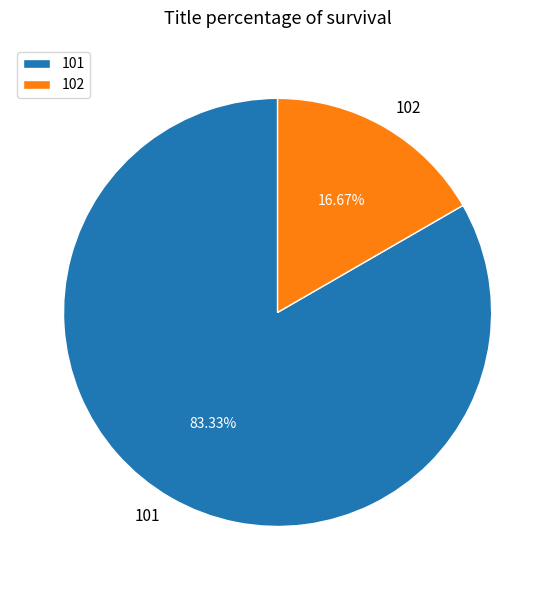

To the nearest percent, what portion does 102 represent?

17%